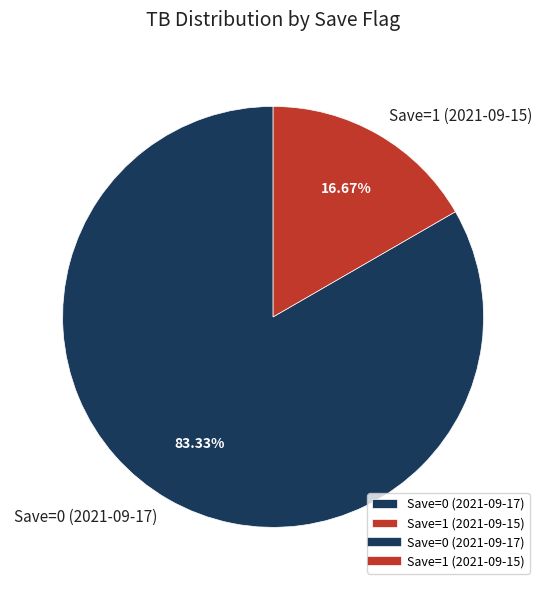

To the nearest percent, what percentage of the pie is Save=0 (2021-09-17)?

83%